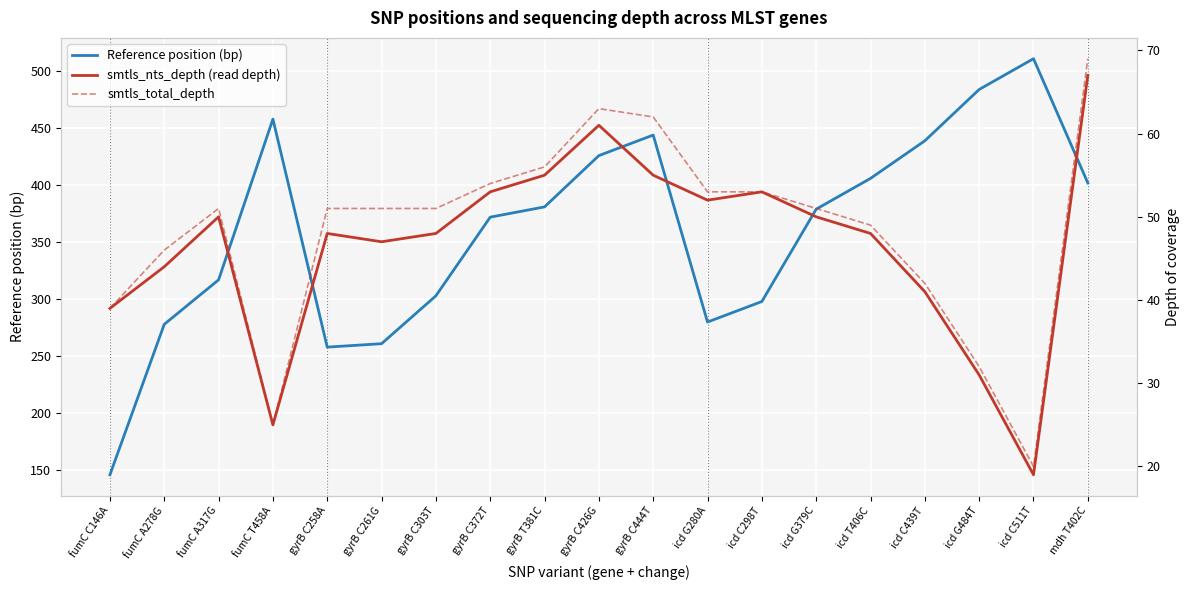

What is the sum of the smtls_nts_depth (read depth) values at icd C511T and fumC A278G?

63